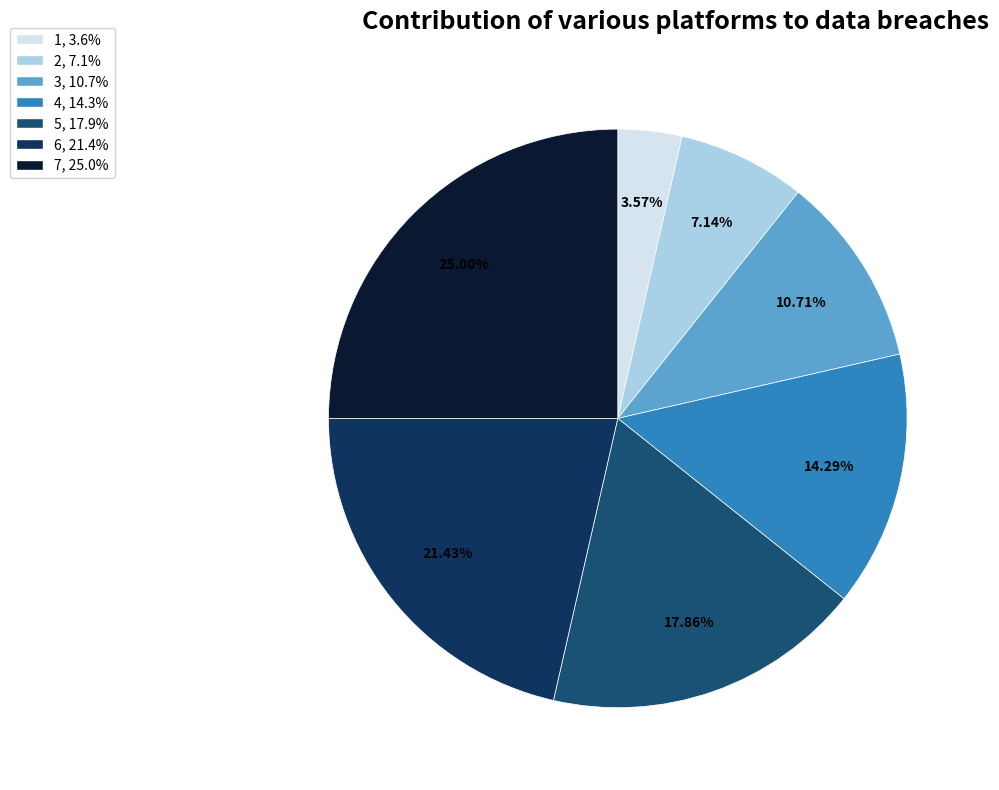

Which category has the biggest portion of the pie?

7